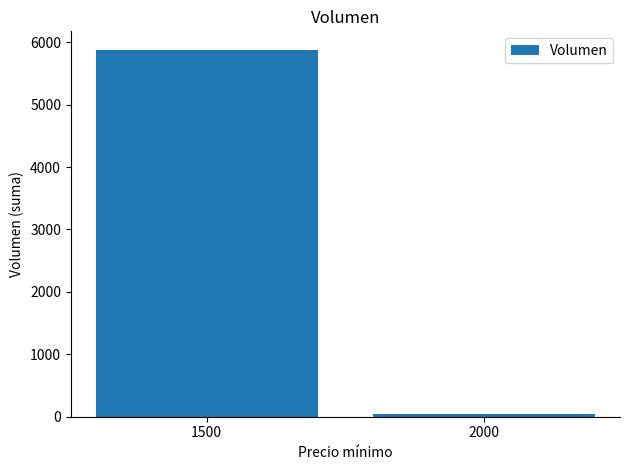

How many values are between 48 and 5880?

2